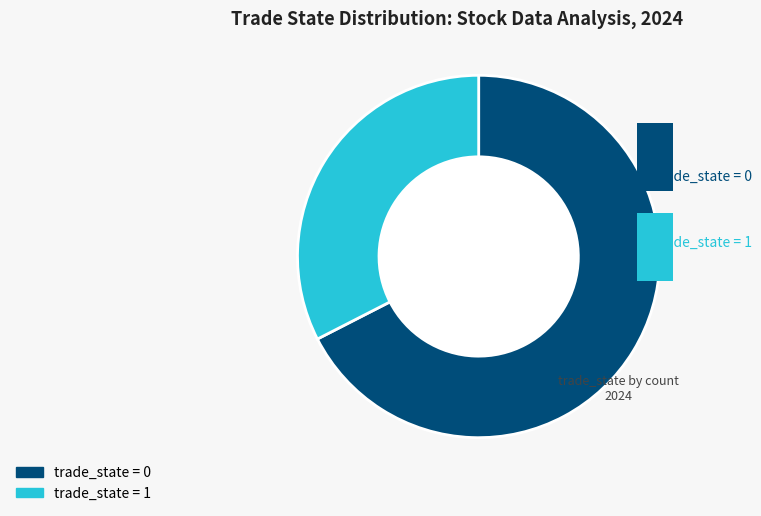

What is the change in value from 0 to 1?

-58